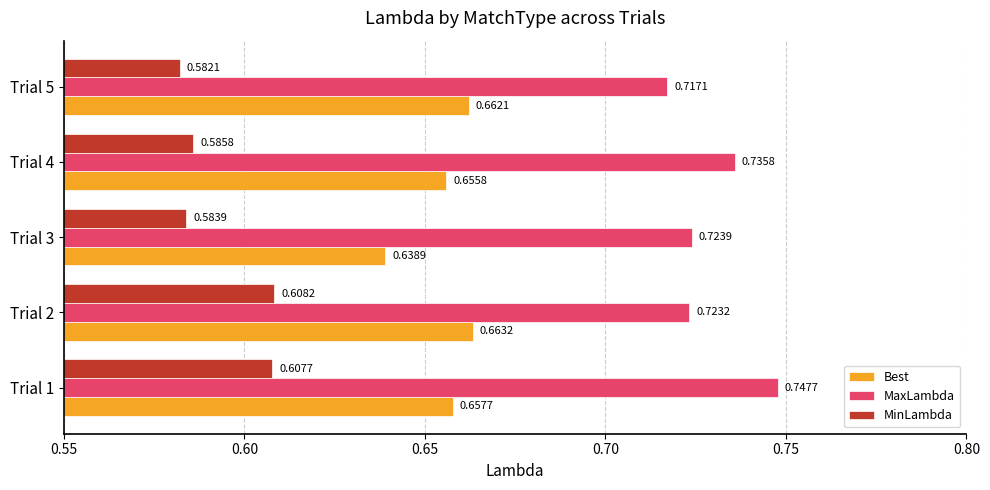

Which series has the largest range (max minus min)?

MaxLambda